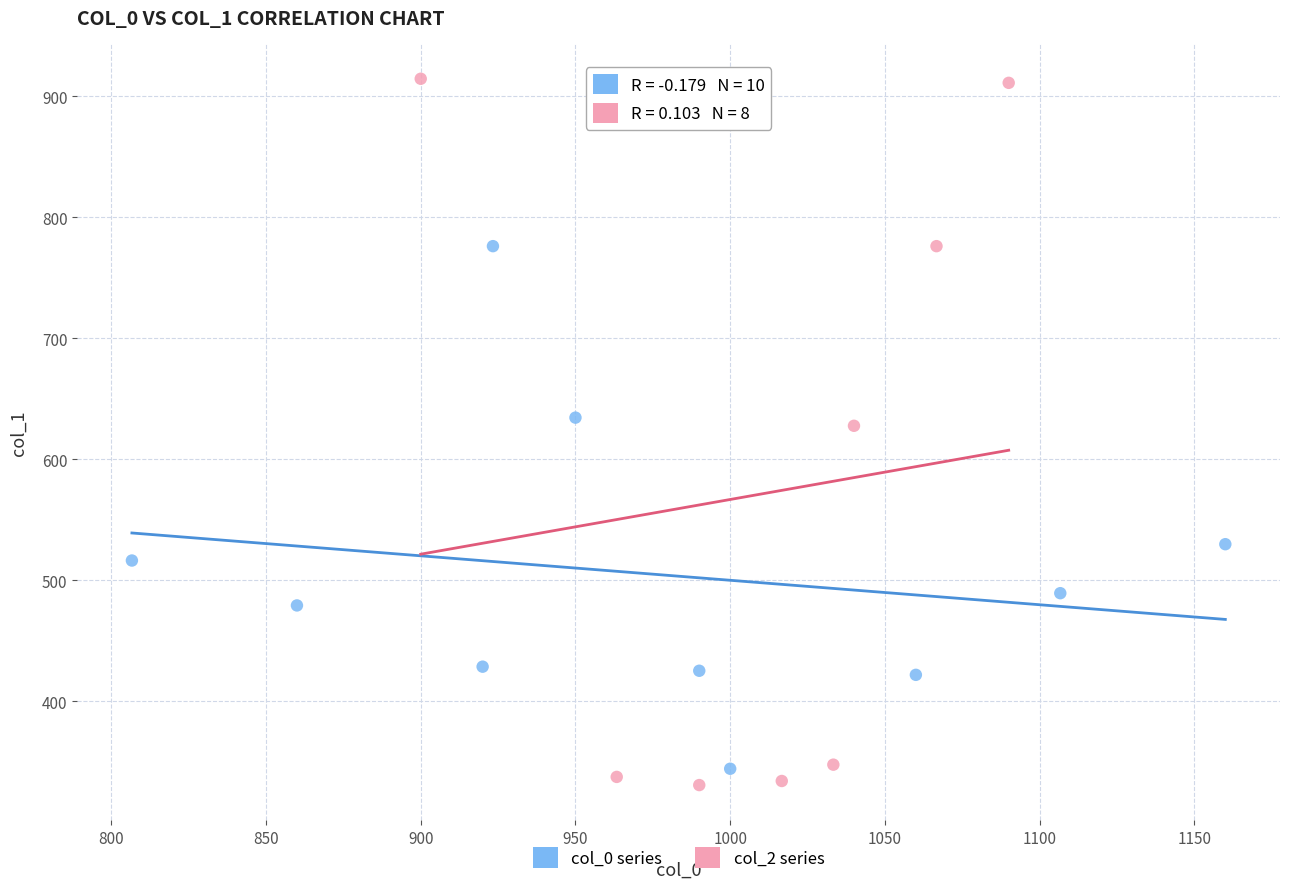

Which series has the largest Y range (max minus min)?

col_2 series